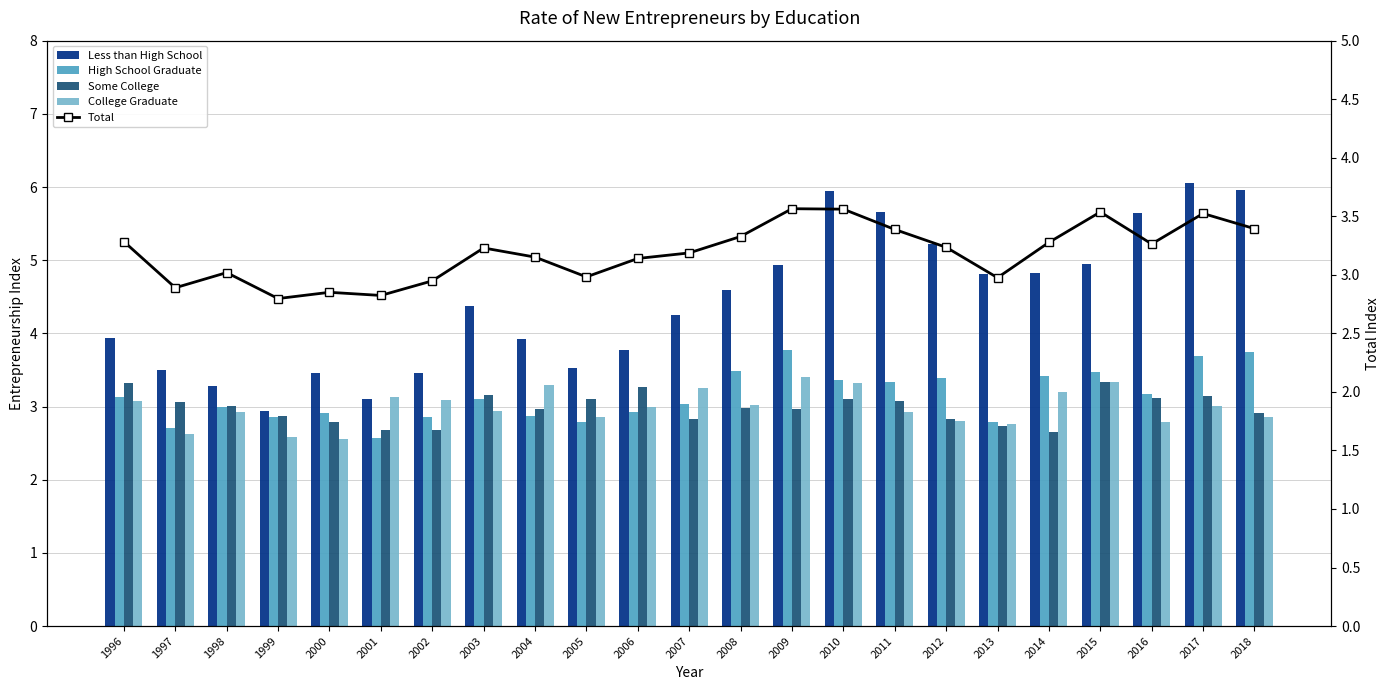

What is the difference between the second highest and second lowest values in the College Graduate series?

0.7